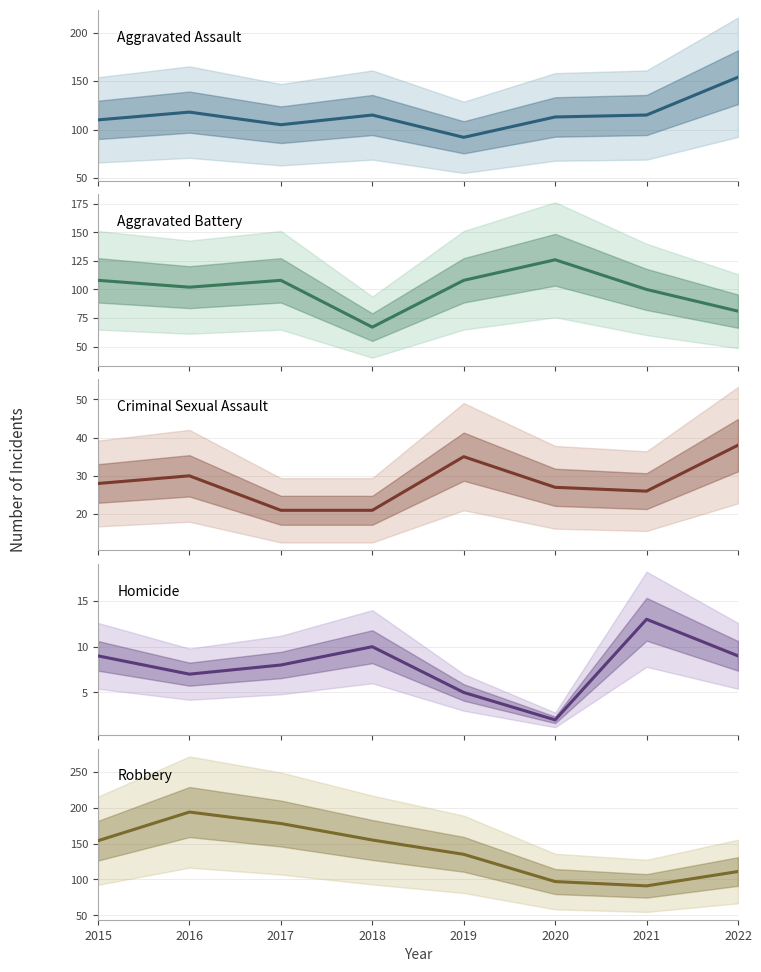

What is the difference between the Robbery values at 2017 and 2020?

81